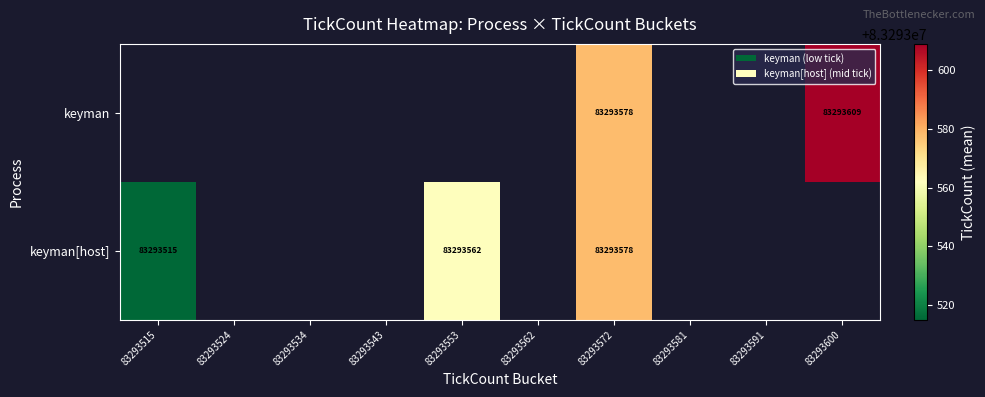

The value of keyman[host] at 83293553 is 83293562. True or false?

True